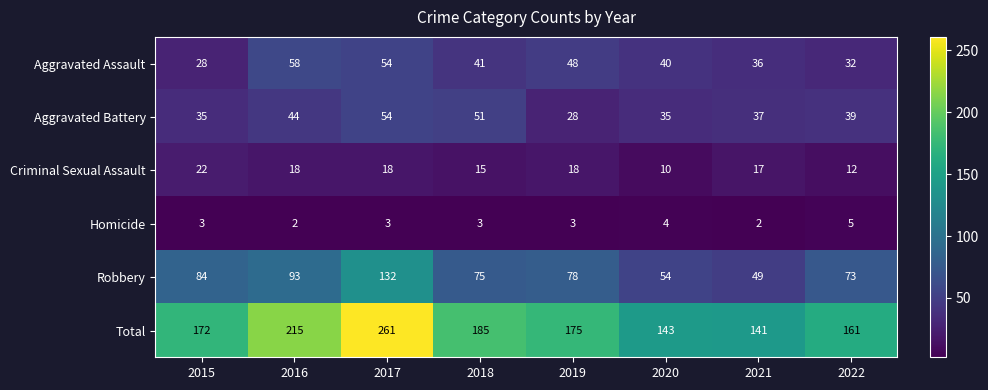

At 2019, list the series in order from smallest to largest.

Homicide, Criminal Sexual Assault, Aggravated Battery, Aggravated Assault, Robbery, Total